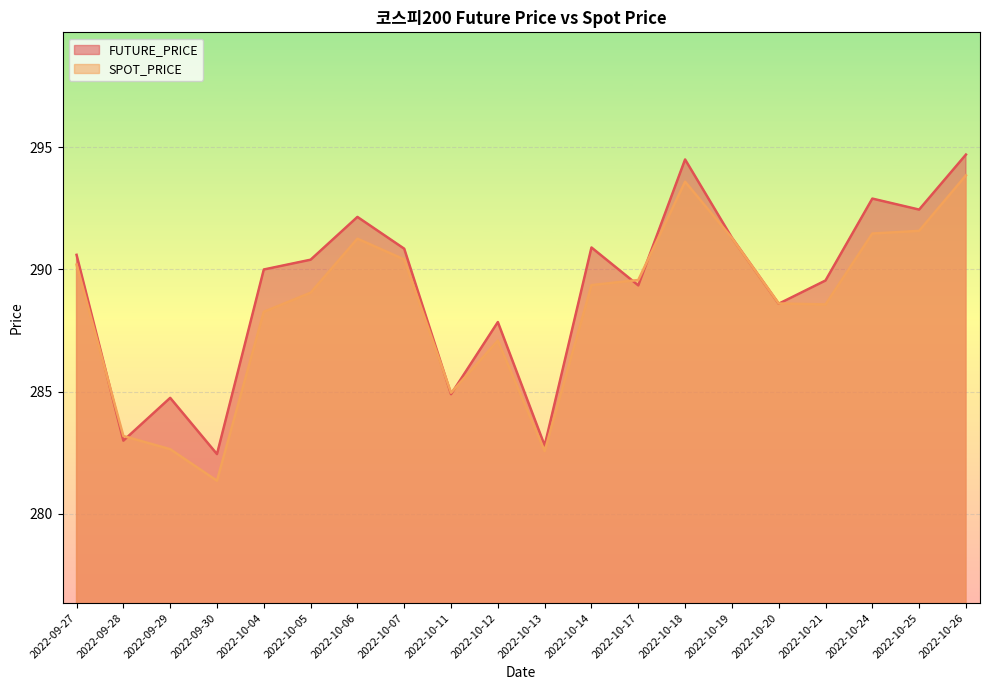

True or false: SPOT_PRICE has more than 0 interior local peaks.

True